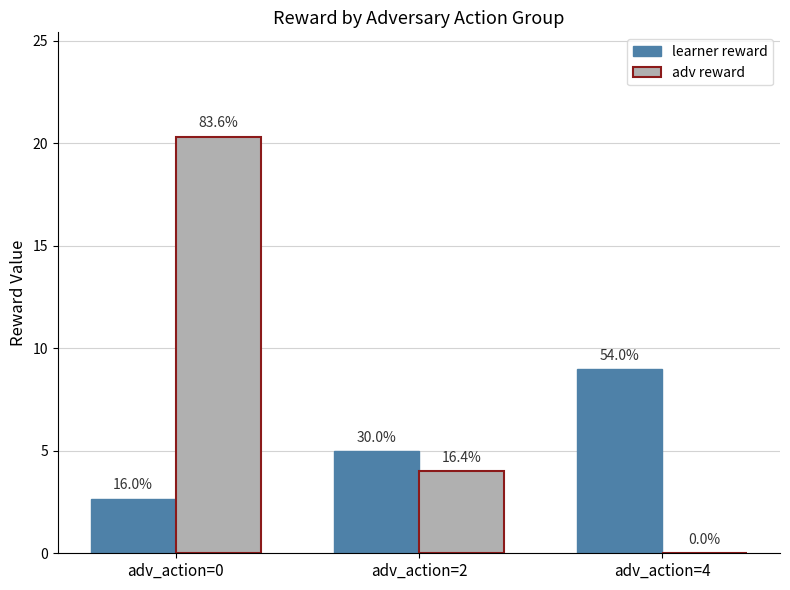

What are all the series names shown in the legend?

learner reward, adv reward